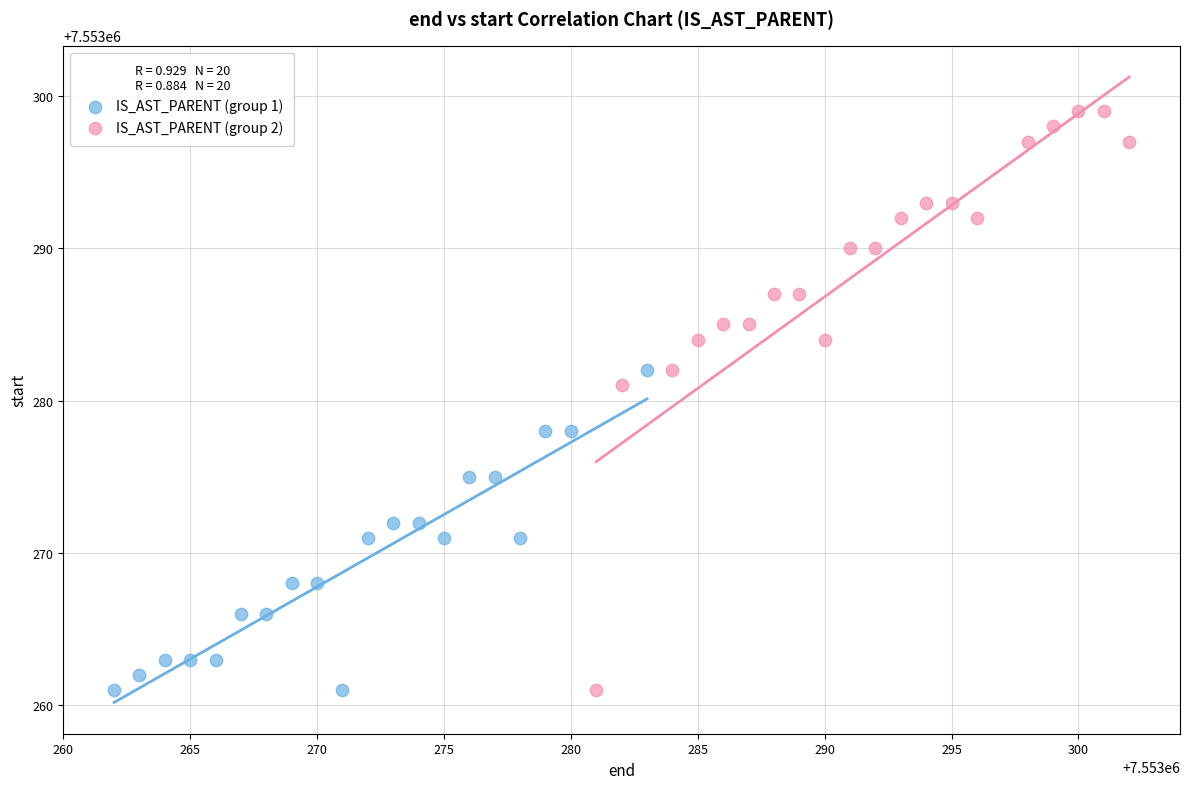

Which series has the widest spread of Y values?

IS_AST_PARENT (group 2)